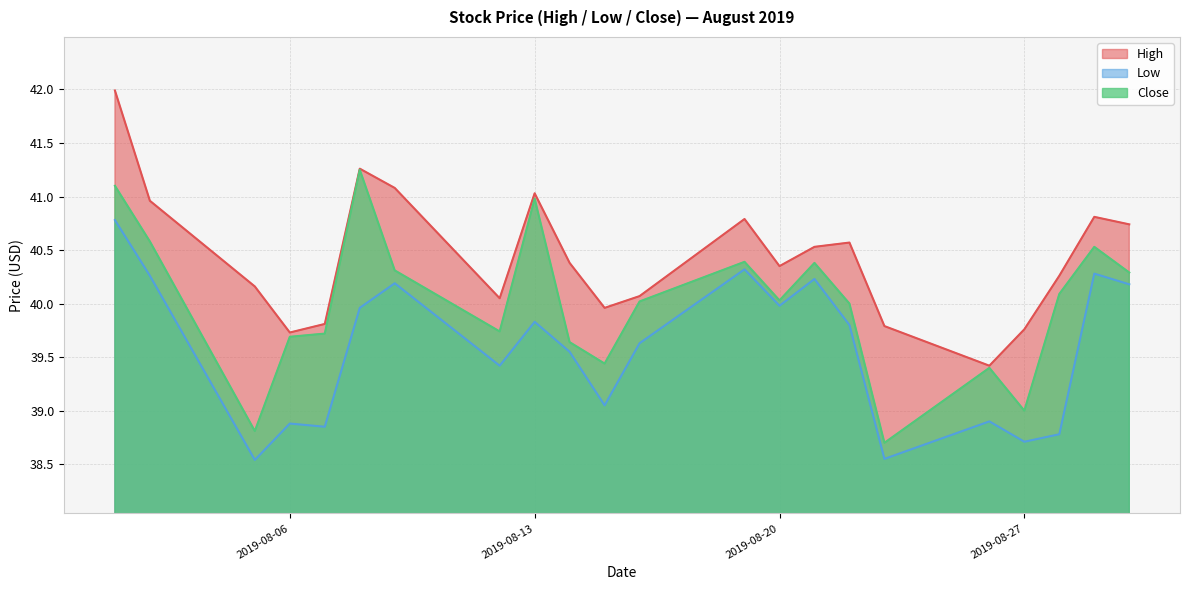

Reading left to right, extract all data points from this chart.

High: 2019-08-01=42.0	2019-08-02=41.0	2019-08-05=40.2	2019-08-06=39.7	2019-08-07=39.8	2019-08-08=41.3	2019-08-09=41.1	2019-08-12=40.0	2019-08-13=41.0	2019-08-14=40.4	2019-08-15=40.0	2019-08-16=40.1	2019-08-19=40.8	2019-08-20=40.3	2019-08-21=40.5	2019-08-22=40.6	2019-08-23=39.8	2019-08-26=39.4	2019-08-27=39.8	2019-08-28=40.3	2019-08-29=40.8	2019-08-30=40.7
Low: 2019-08-01=40.8	2019-08-02=40.3	2019-08-05=38.5	2019-08-06=38.9	2019-08-07=38.8	2019-08-08=40.0	2019-08-09=40.2	2019-08-12=39.4	2019-08-13=39.8	2019-08-14=39.5	2019-08-15=39.0	2019-08-16=39.6	2019-08-19=40.3	2019-08-20=40.0	2019-08-21=40.2	2019-08-22=39.8	2019-08-23=38.5	2019-08-26=38.9	2019-08-27=38.7	2019-08-28=38.8	2019-08-29=40.3	2019-08-30=40.2
Close: 2019-08-01=41.1	2019-08-02=40.6	2019-08-05=38.8	2019-08-06=39.7	2019-08-07=39.7	2019-08-08=41.2	2019-08-09=40.3	2019-08-12=39.7	2019-08-13=41.0	2019-08-14=39.6	2019-08-15=39.4	2019-08-16=40.0	2019-08-19=40.4	2019-08-20=40.0	2019-08-21=40.4	2019-08-22=40.0	2019-08-23=38.7	2019-08-26=39.4	2019-08-27=39.0	2019-08-28=40.1	2019-08-29=40.5	2019-08-30=40.3